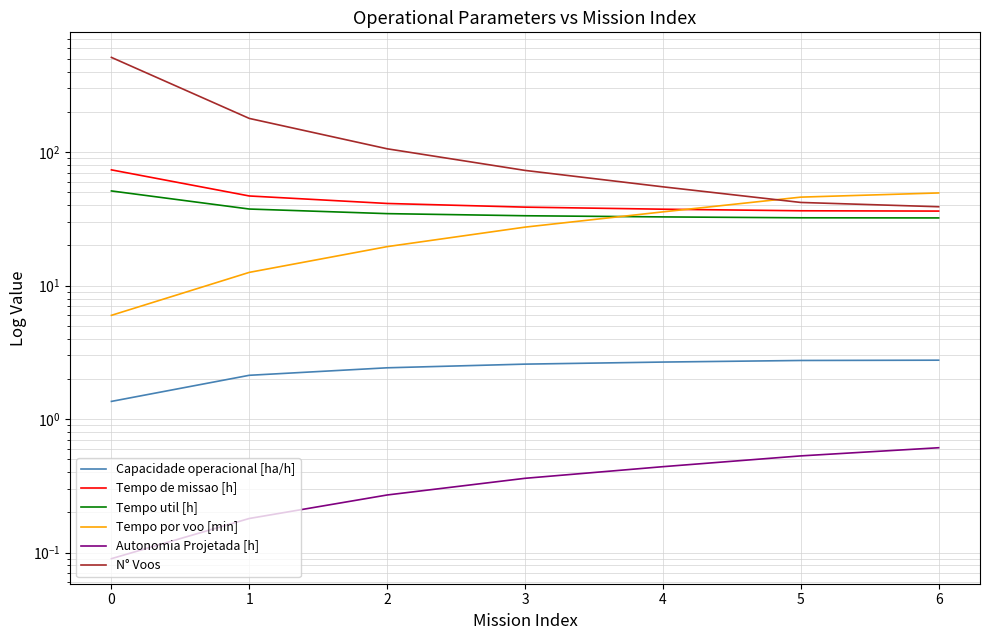

What is the difference between the Tempo por voo [min] values at 6 and 0?

43.5